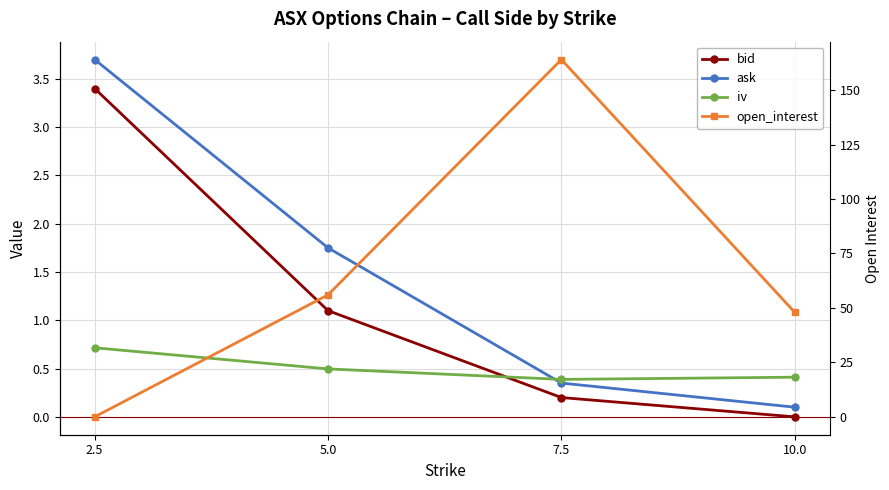

The iv series shows 0.2 at 7.5. True or false?

False